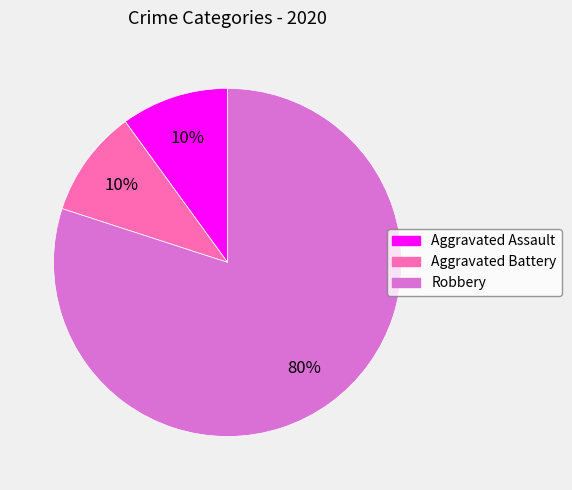

Between Robbery and Aggravated Assault, which is larger?

Robbery